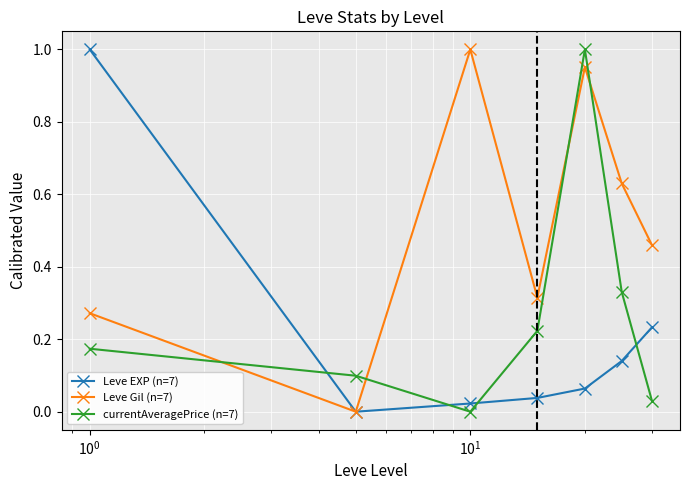

How many interior local valleys does the Leve Gil (n=7) series have?

2